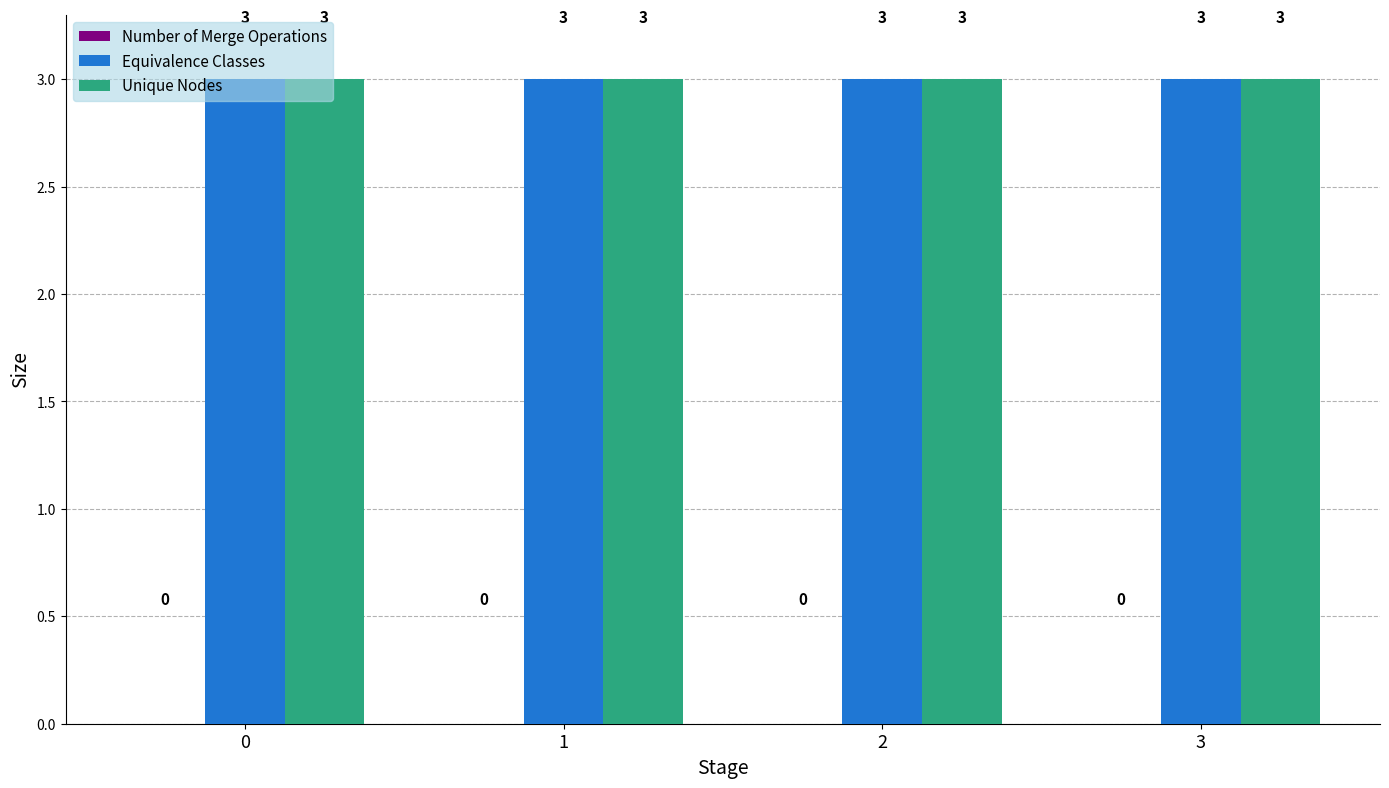

Are the bars horizontal?

No